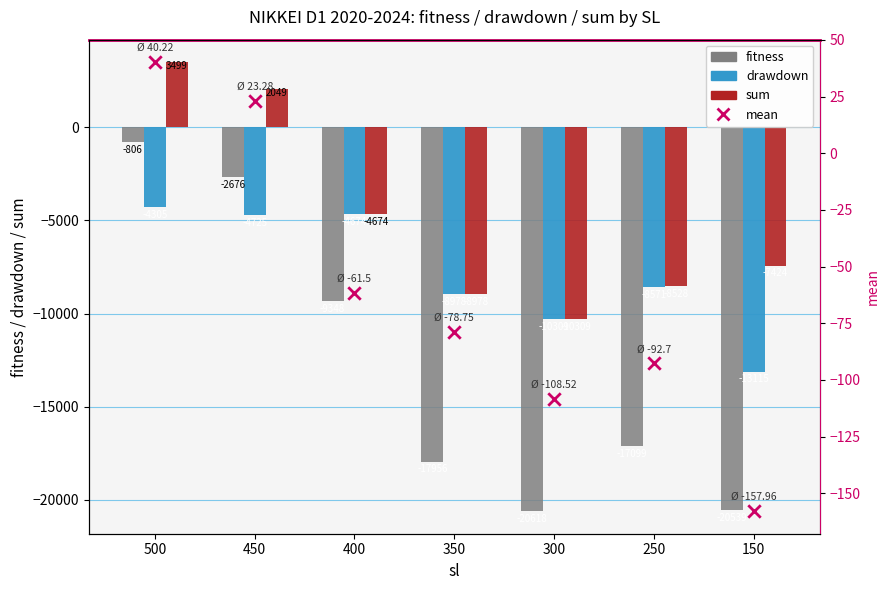

Which series has the largest Y range (max minus min)?

fitness